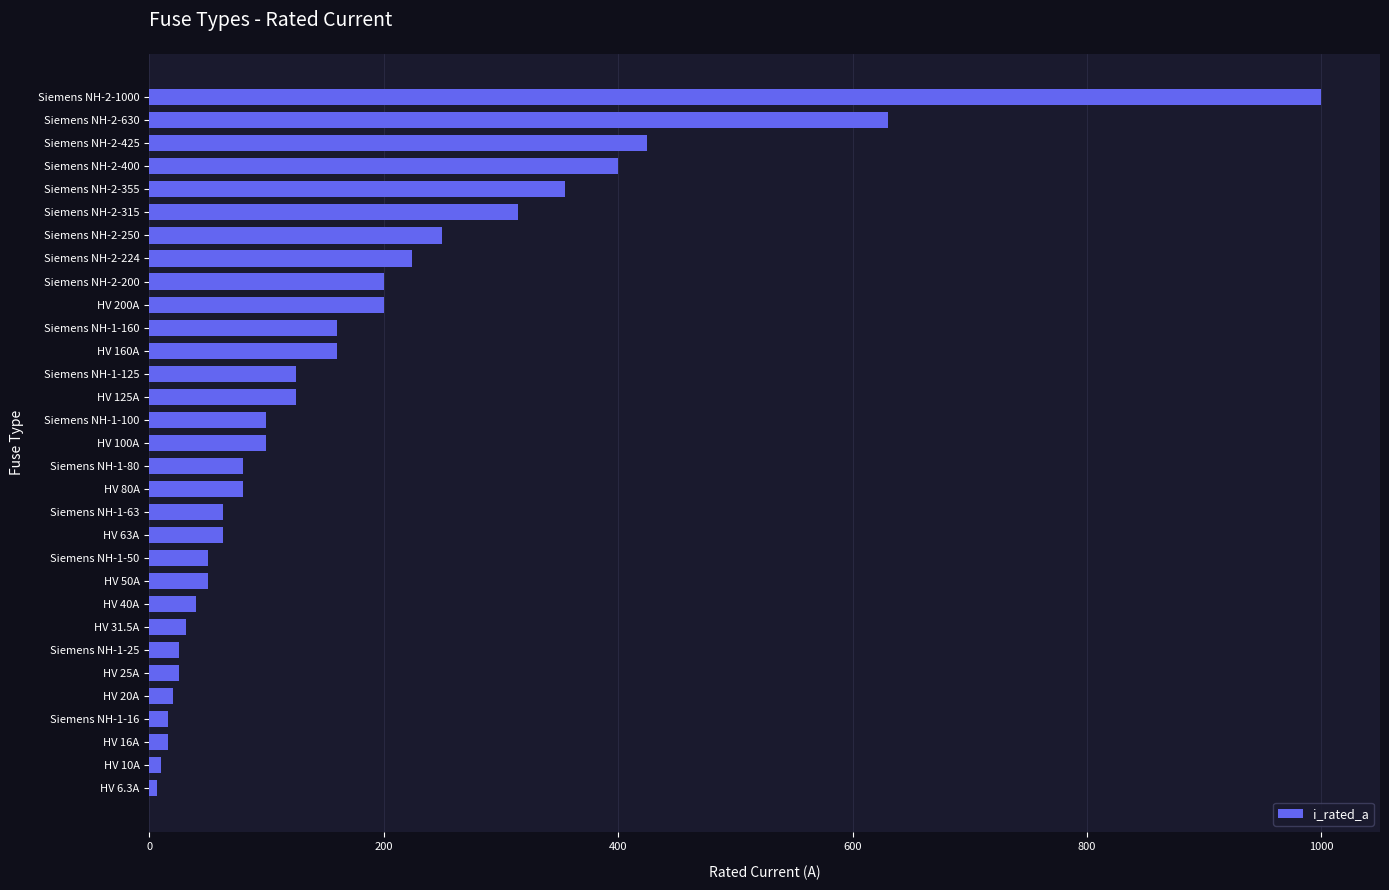

How many data points does each series have?

31